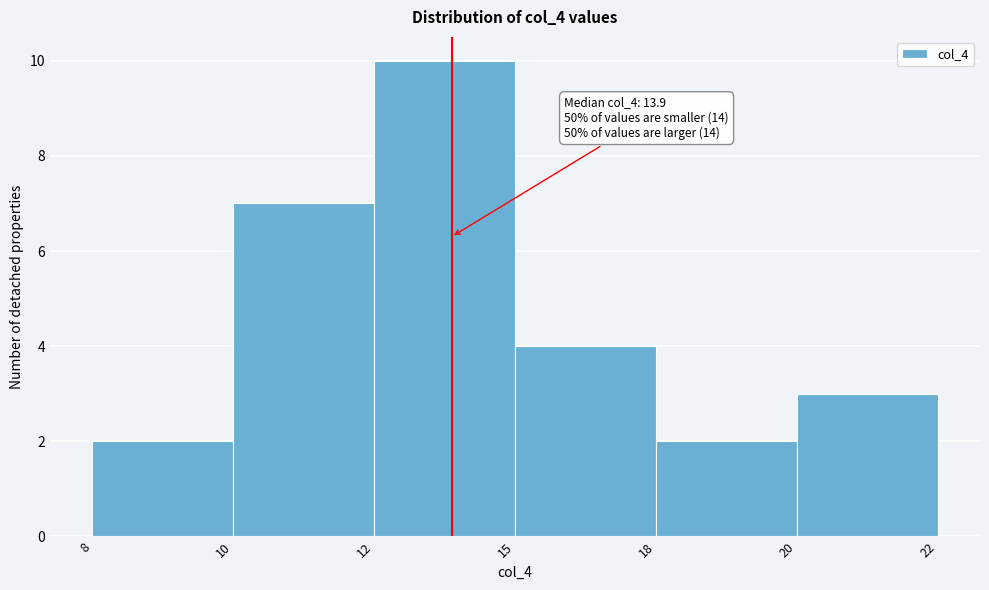

Reading left to right, list all the values displayed in this chart.

8=2	10=7	12=10	15=4	18=2	20=3